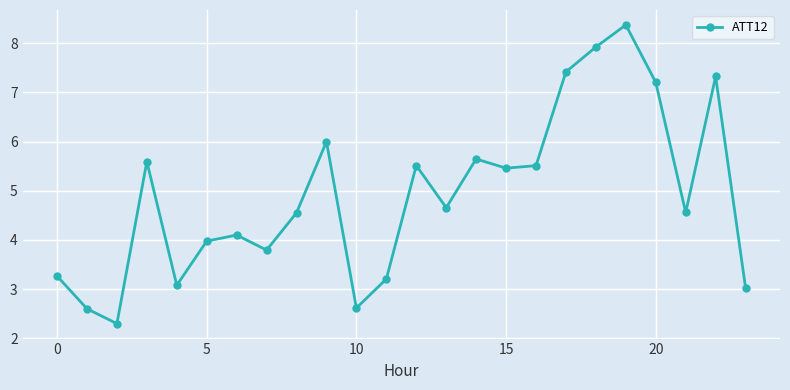

What is the greatest value displayed?

8.4